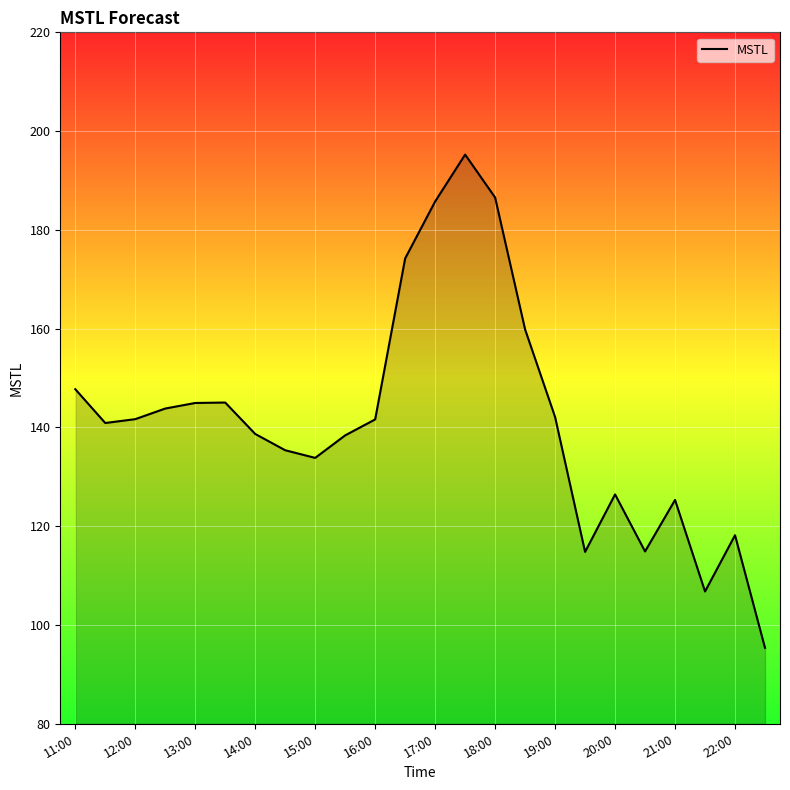

What is the minimum value shown in the chart?

95.4